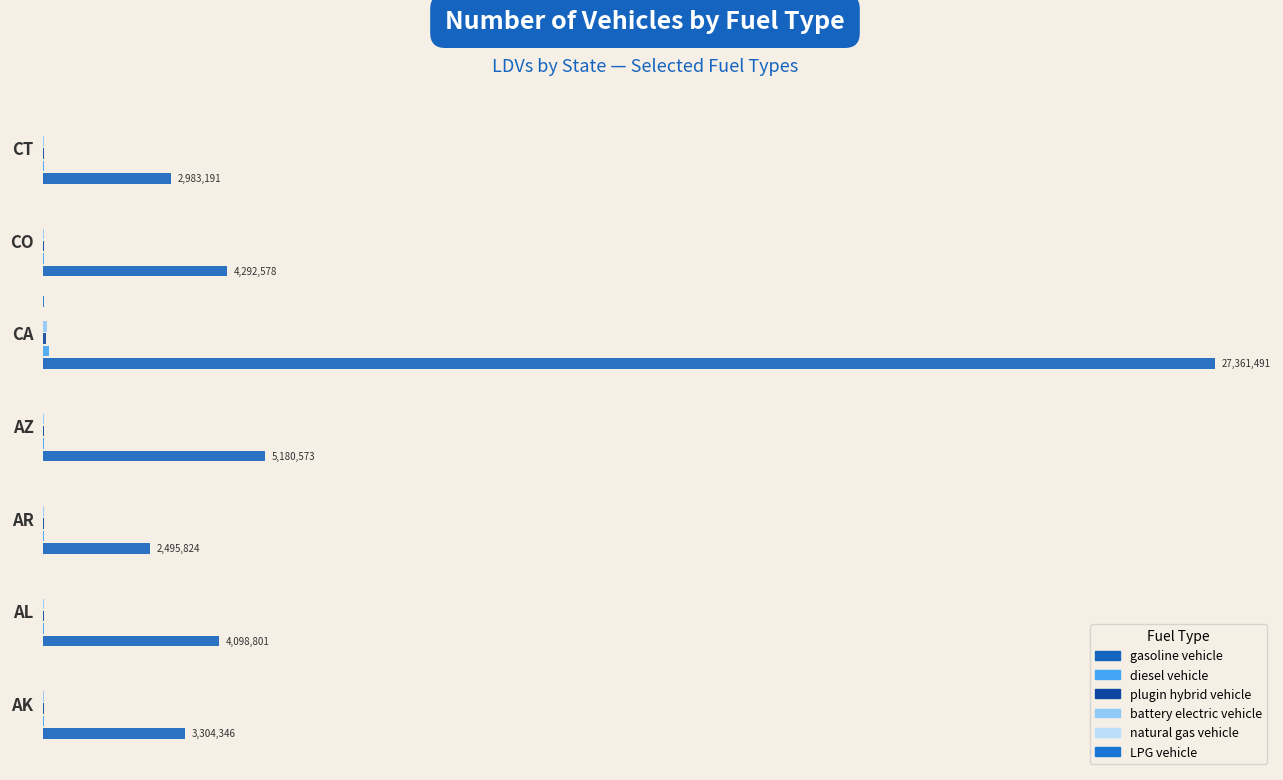

What are all the series names shown in the legend?

gasoline vehicle, diesel vehicle, plugin hybrid vehicle, battery electric vehicle, natural gas vehicle, LPG vehicle